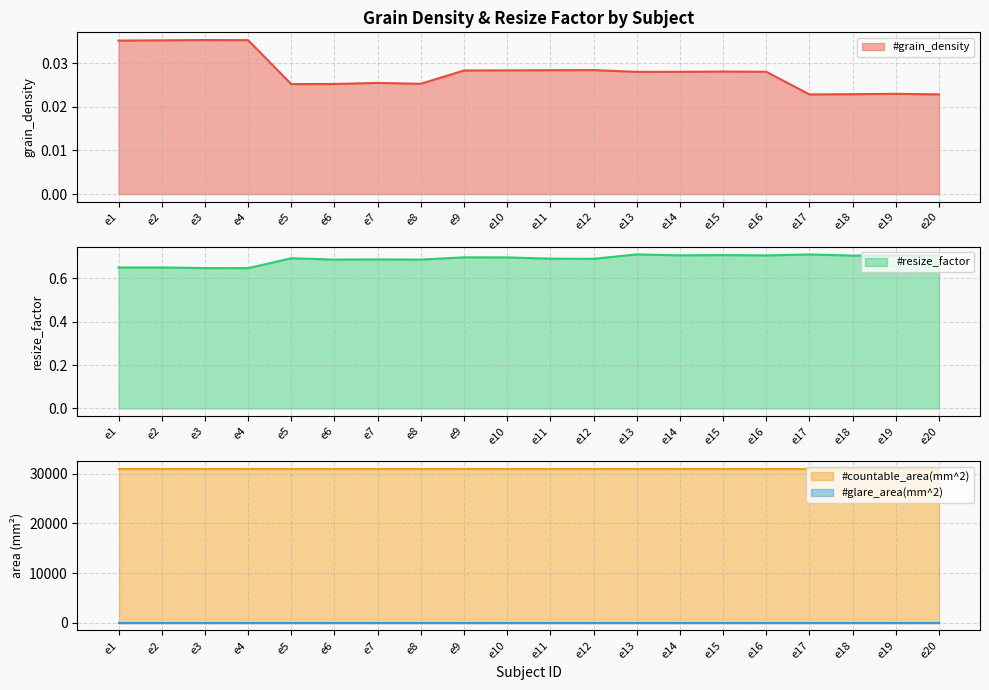

Which label corresponds to the smallest value in the chart?

e17